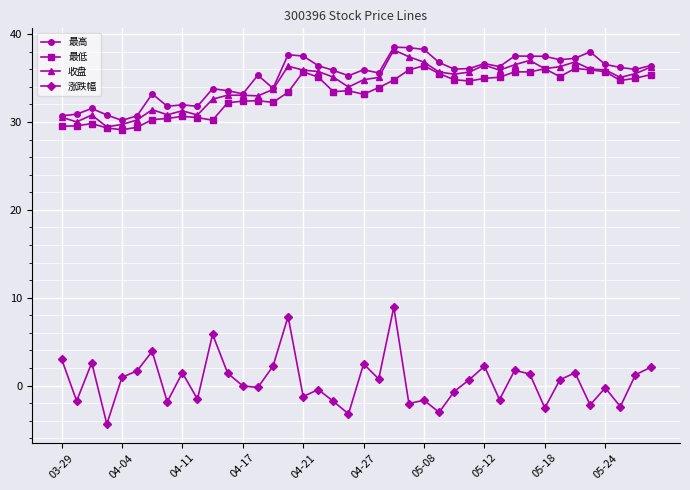

What is the value of the 最高 point at the 22nd from the left?

35.6